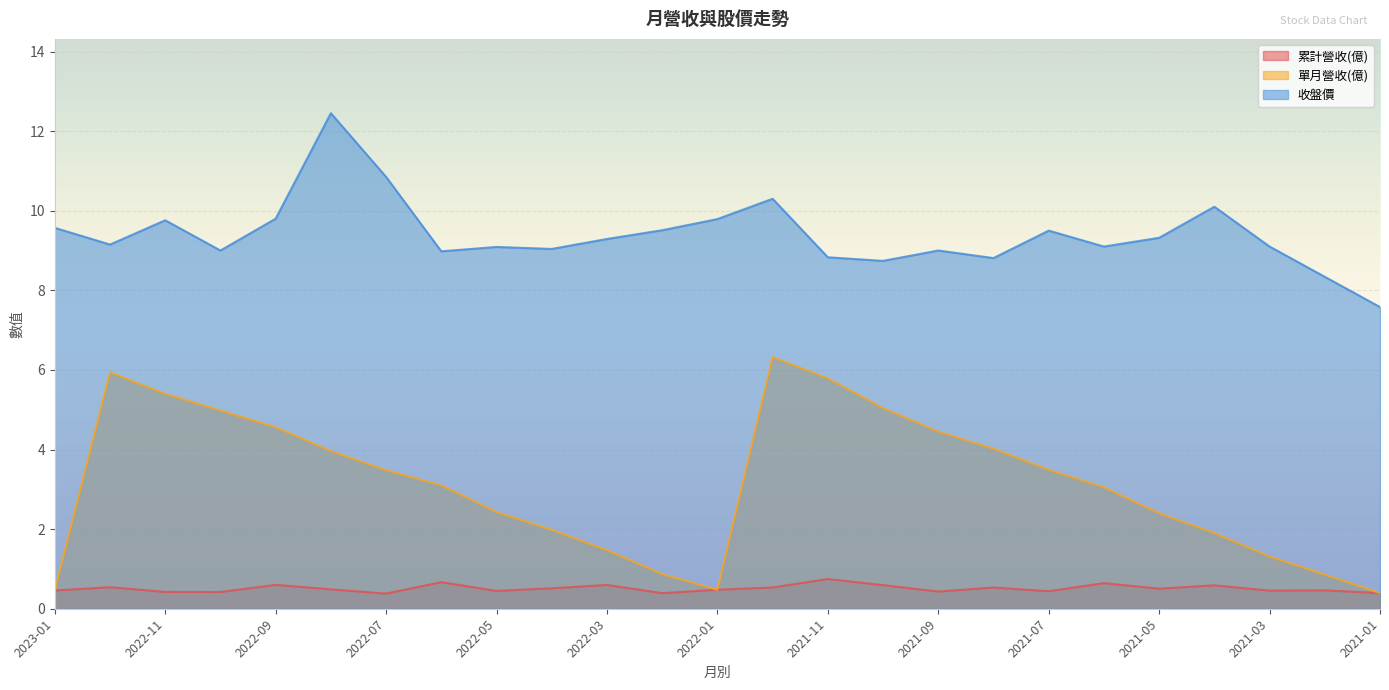

Which category has the lowest value in the 單月營收(億) series?

2021-01